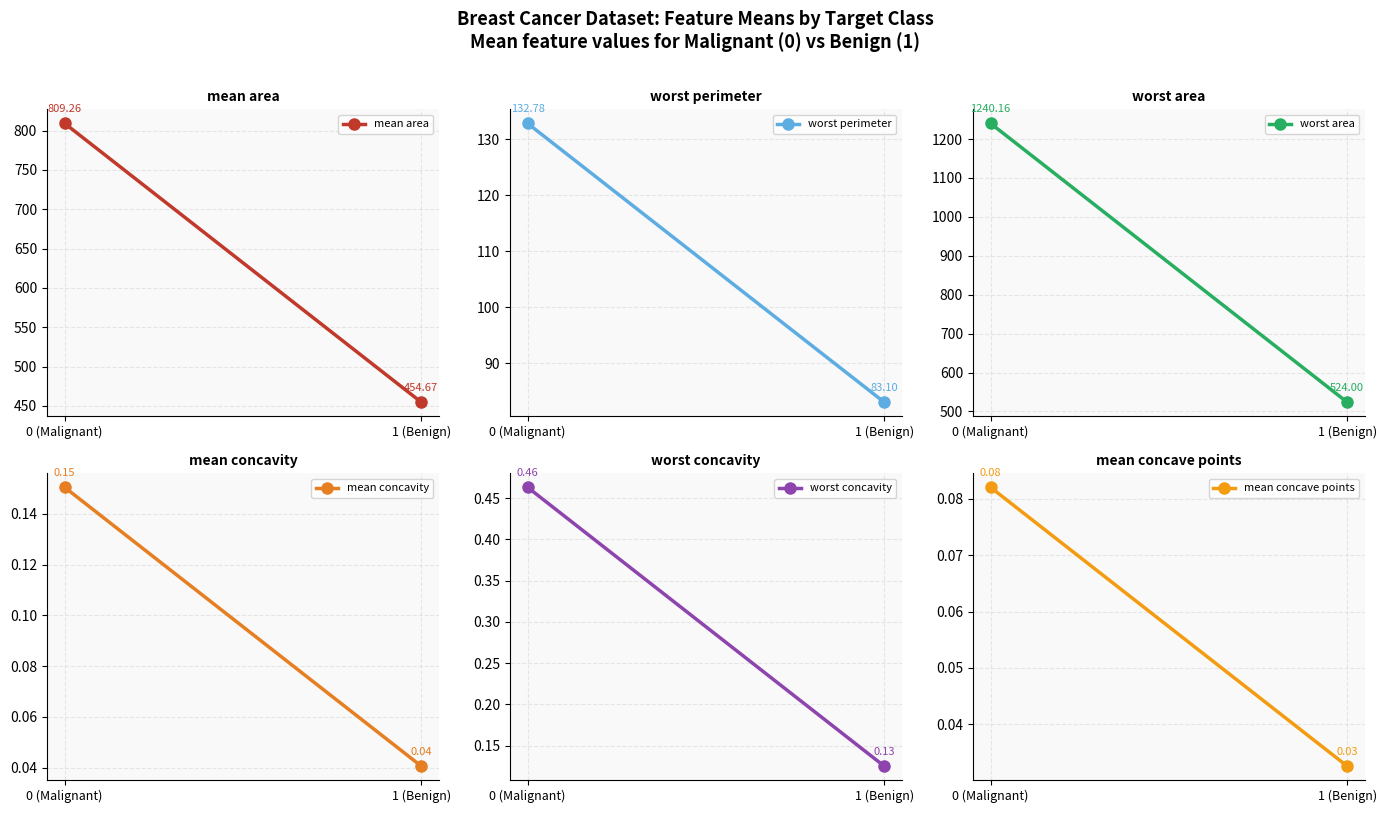

List the labels in order of worst perimeter value, largest first.

0 (Malignant), 1 (Benign)